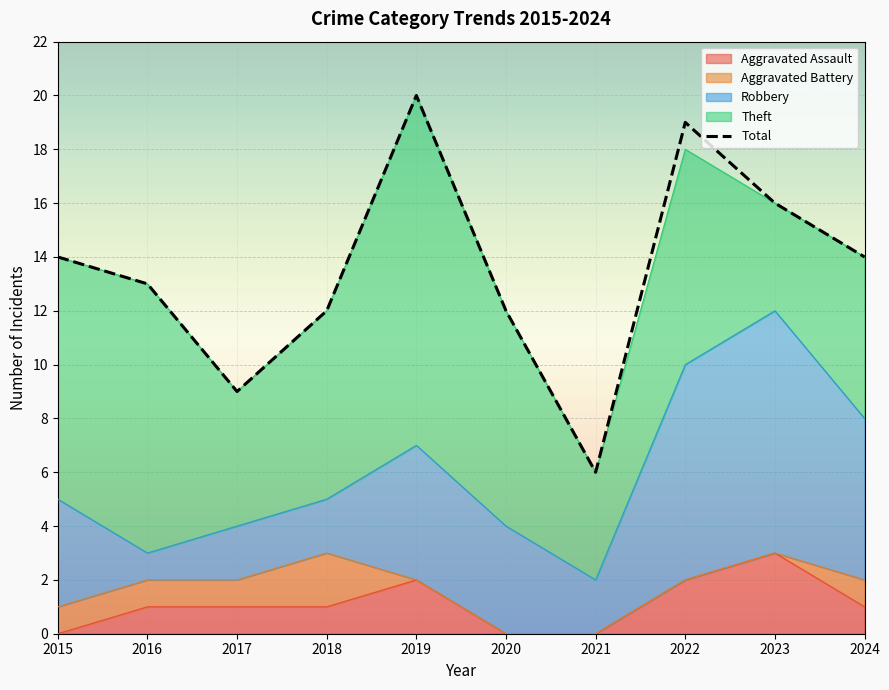

What is the minimum value shown in the chart?

6